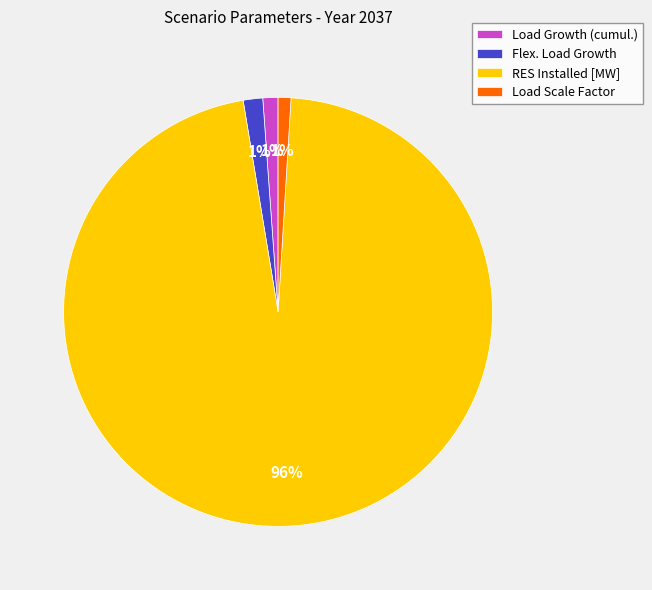

To the nearest percent, what is the average slice percentage?

25%